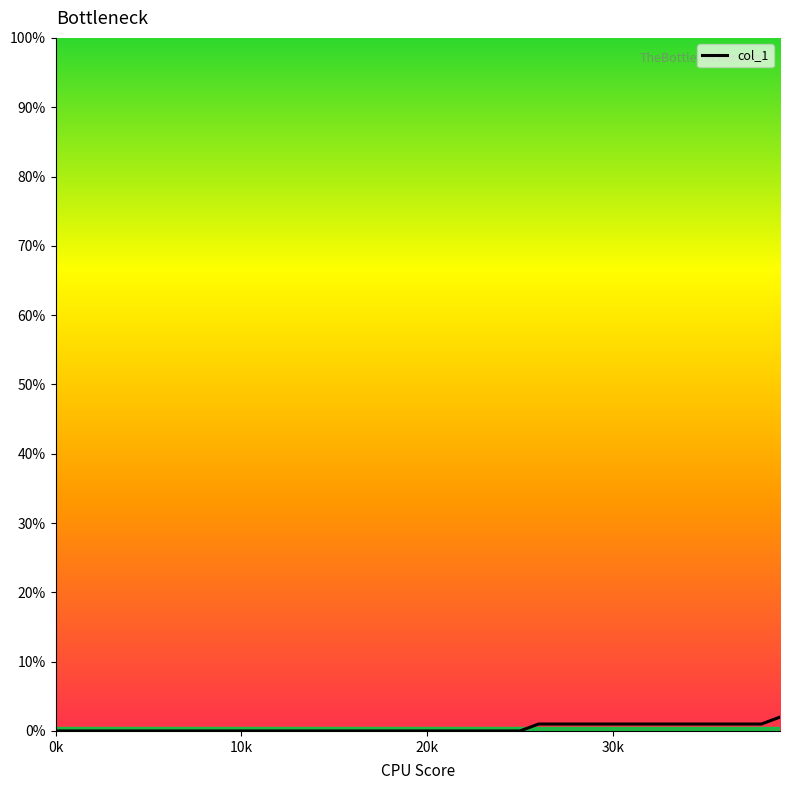

Does the chart have visible grid lines?

No